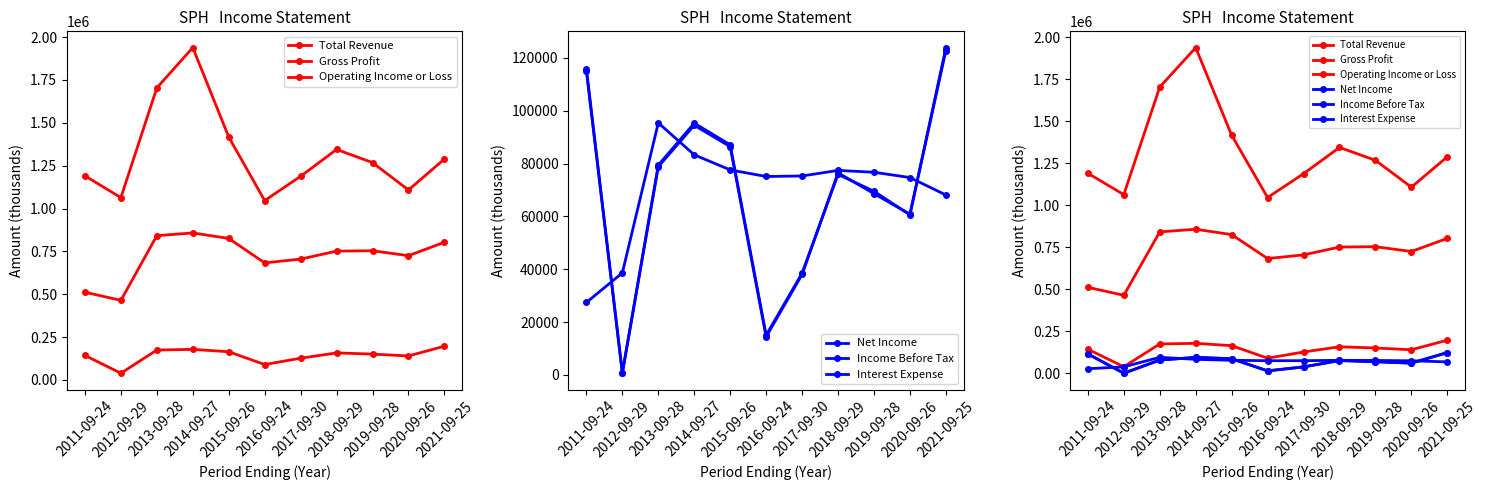

Which series has the largest total across all categories?

Total Revenue